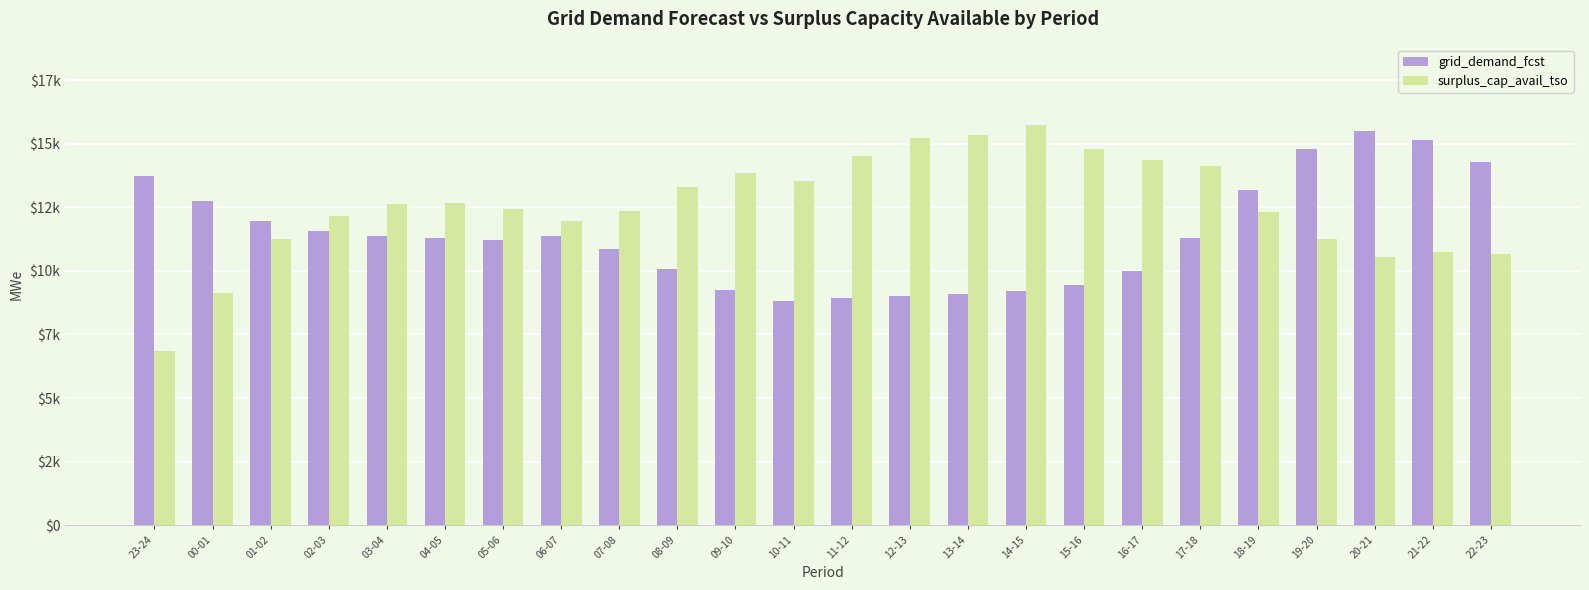

Does the chart contain stacked bars?

No